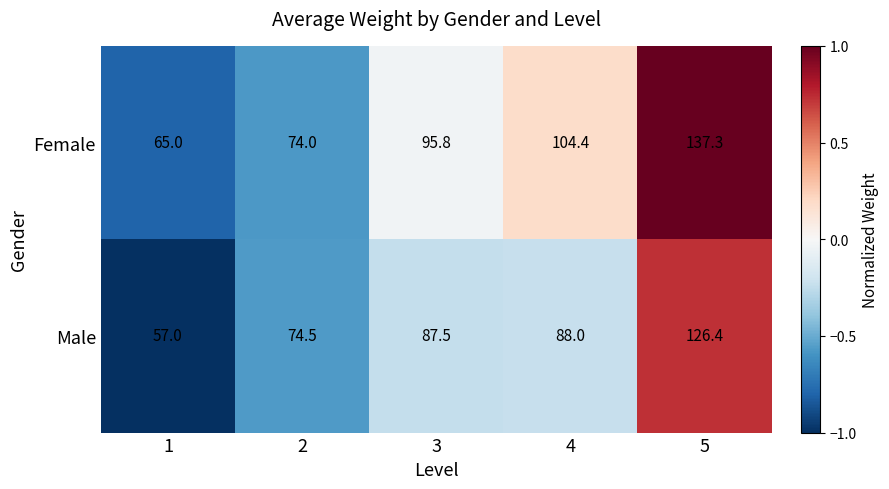

How many distinct data groups are displayed?

2